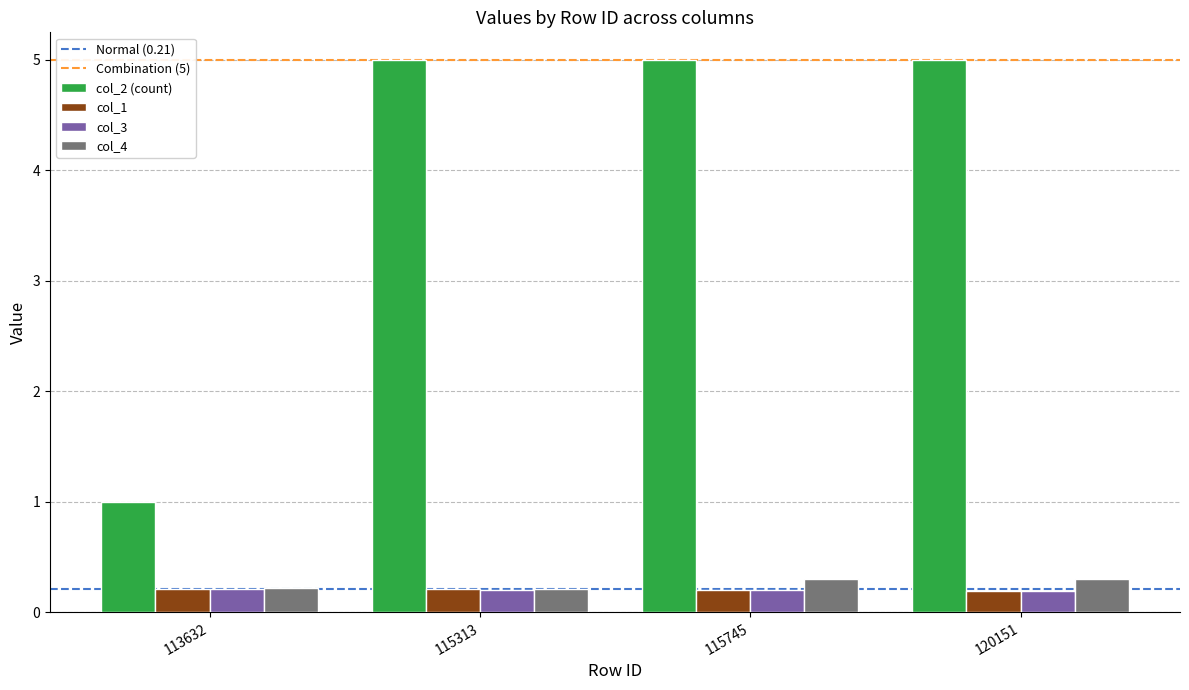

Which category has the lowest value in the col_2 (count) series?

113632